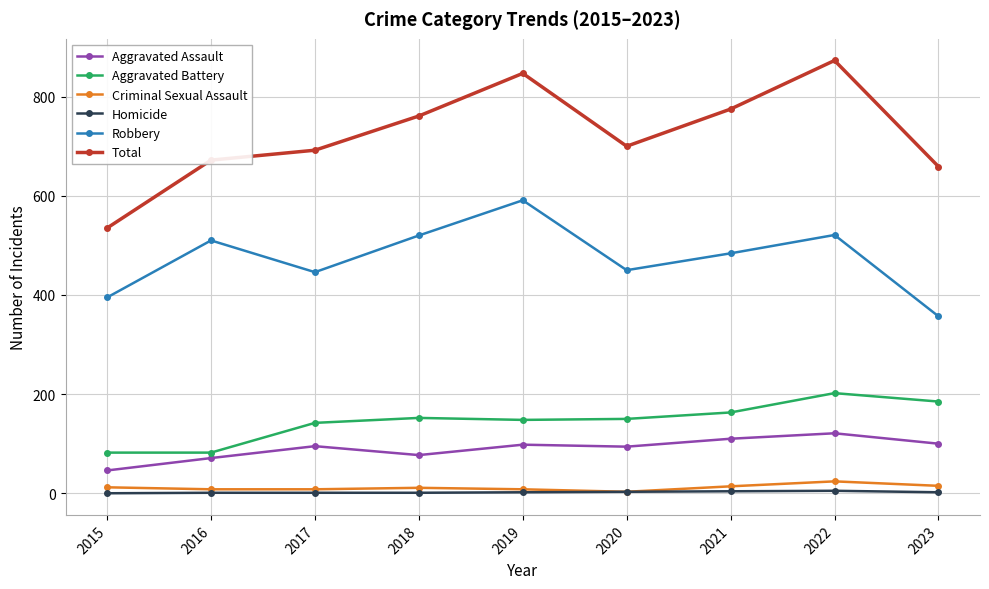

True or false: Total has more than 0 points higher than both neighbors.

True